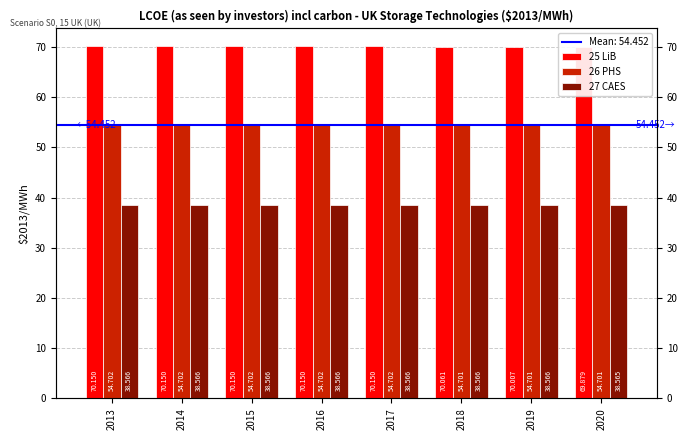

At 2018, list the series in order from largest to smallest.

25 LiB, 26 PHS, 27 CAES